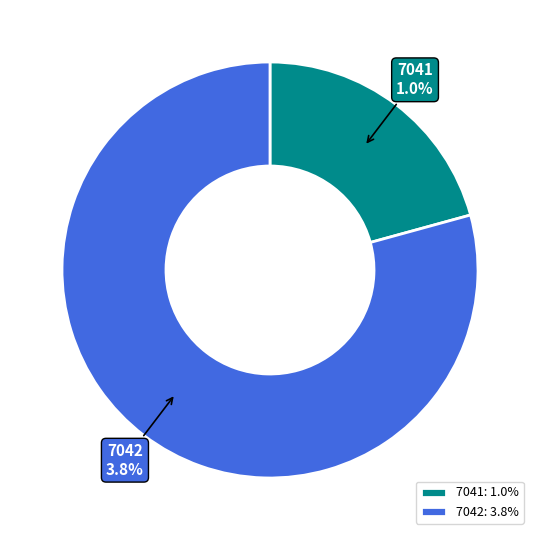

Does any single category account for the majority?

Yes